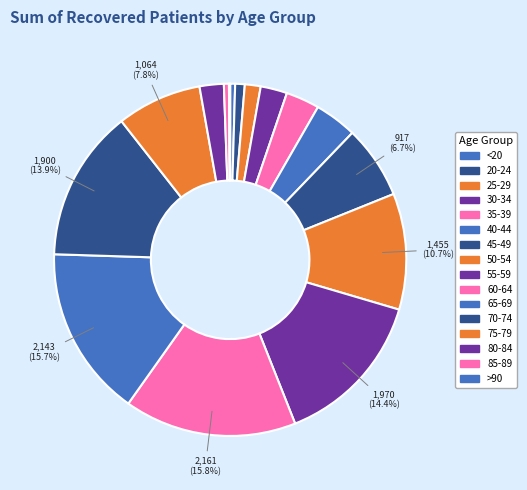

To the nearest percent, what percentage of the pie is 80-84?

2%